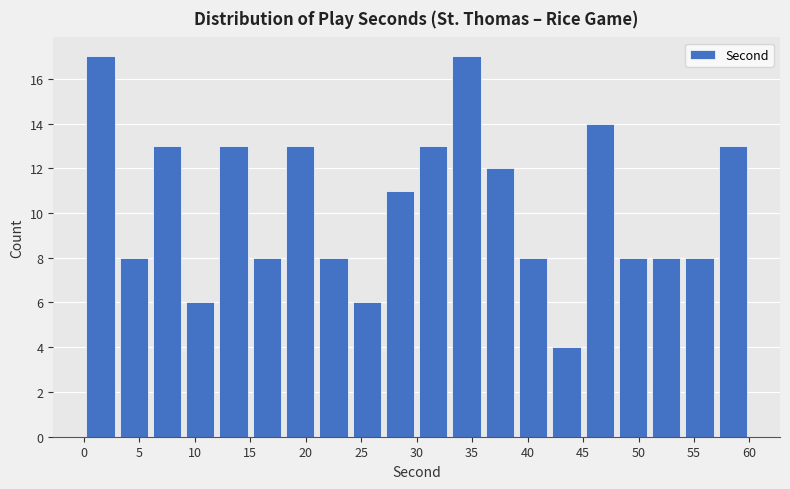

Reading left to right, list every bar in this chart as the range it spans on the x-axis followed by its height. The values are not printed on the chart, so give them approximately, as read against the axis.

0 to 3: 17
3 to 6: 8
6 to 9: 13
9 to 12: 6
12 to 15: 13
15 to 18: 8
18 to 21: 13
21 to 24: 8
24 to 27: 6
27 to 30: 11
30 to 33: 13
33 to 36: 17
36 to 39: 12
39 to 42: 8
42 to 45: 4
45 to 48: 14
48 to 51: 8
51 to 54: 8
54 to 57: 8
57 to 60: 13